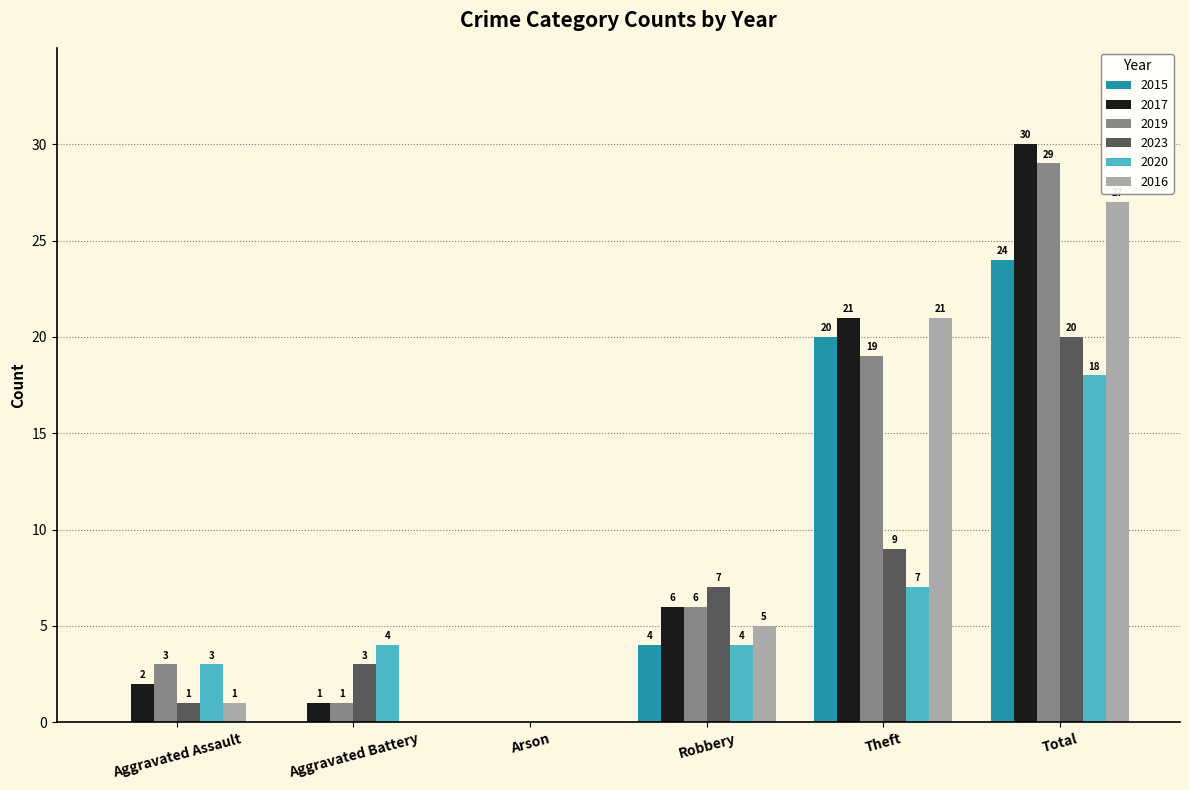

Which label corresponds to the largest value in the chart?

Total